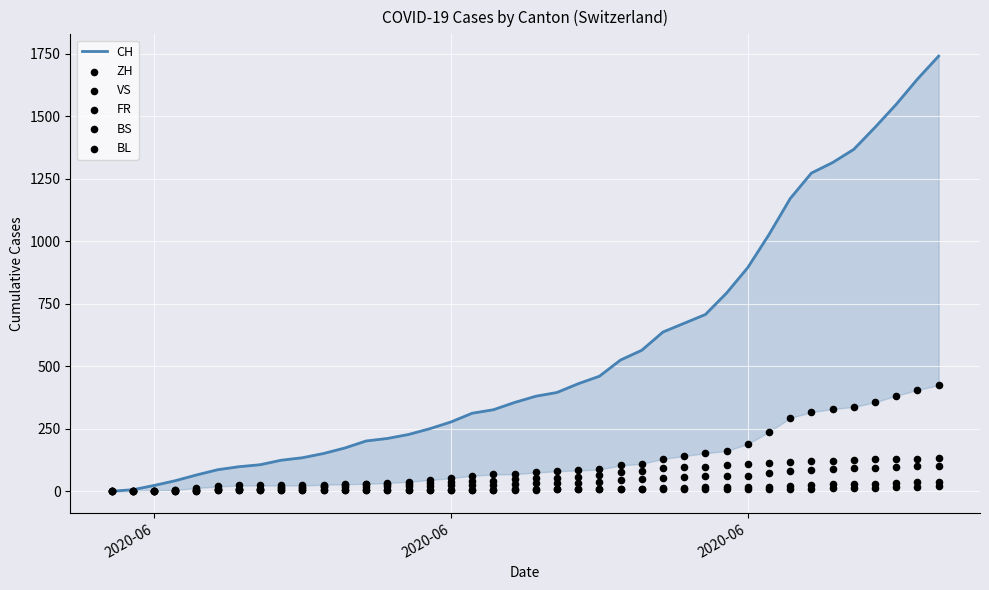

Which series has the largest total across all categories?

CH